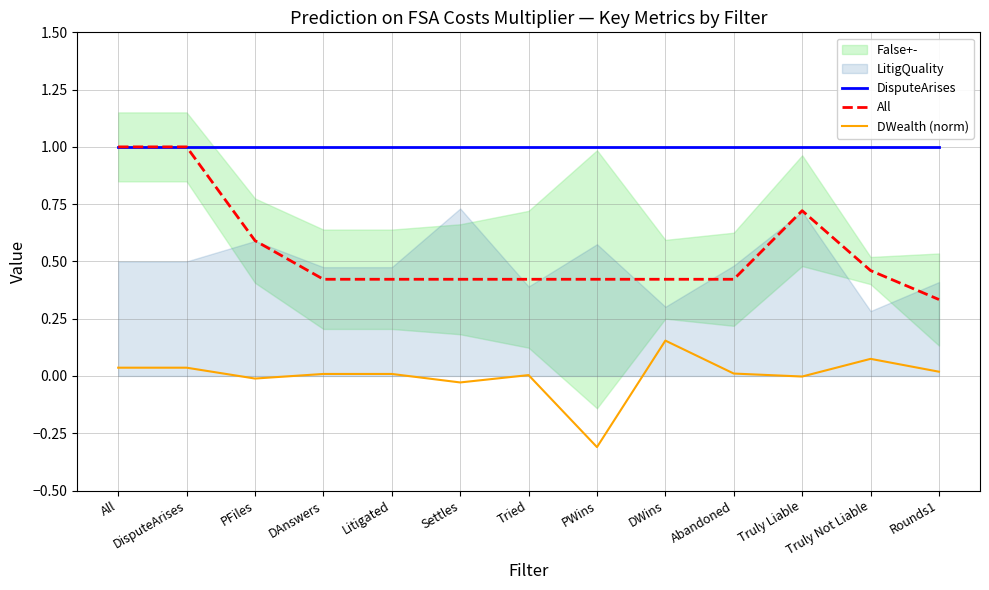

Between Tried and DWins, which is larger?

Tried